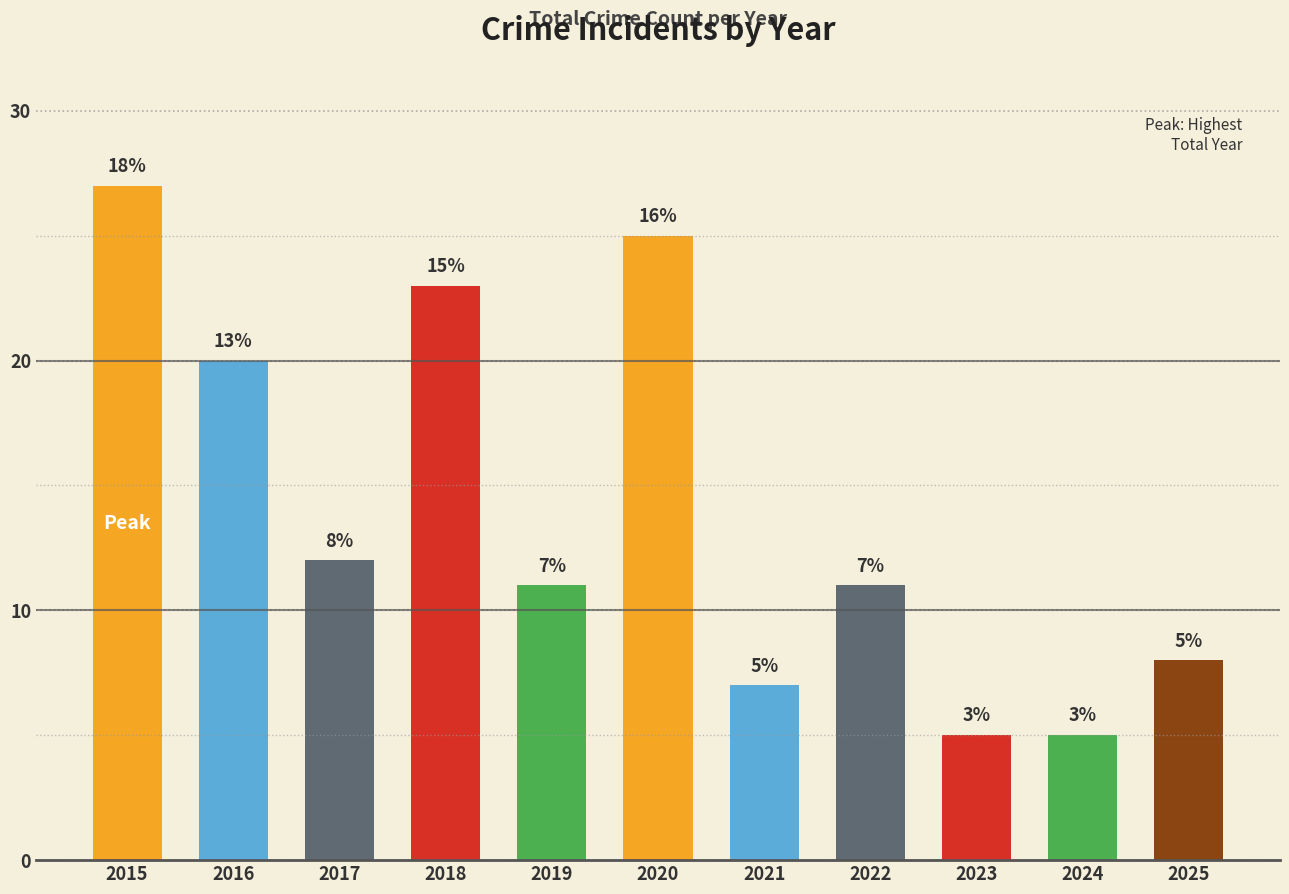

Are the bars horizontal?

No